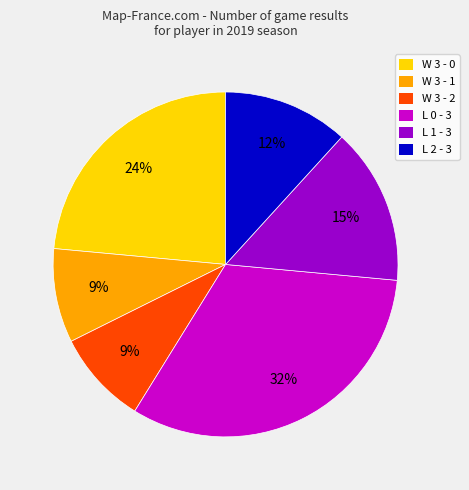

To the nearest percent, what is the difference between the W 3 - 2 and W 3 - 0 slice percentages?

15%